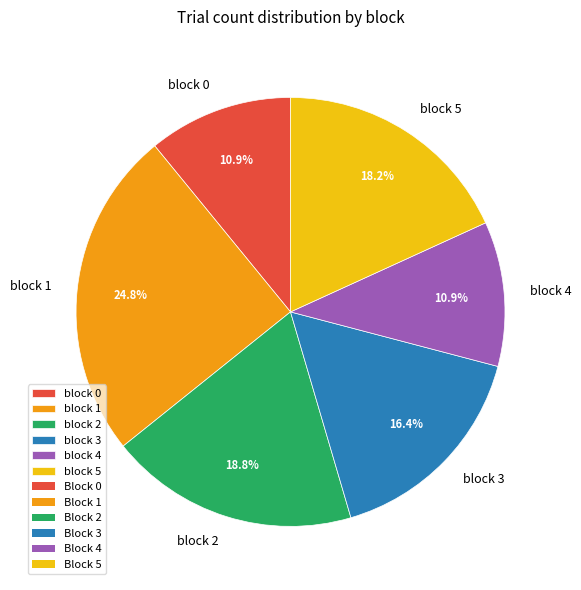

Which slice is the largest?

block 1